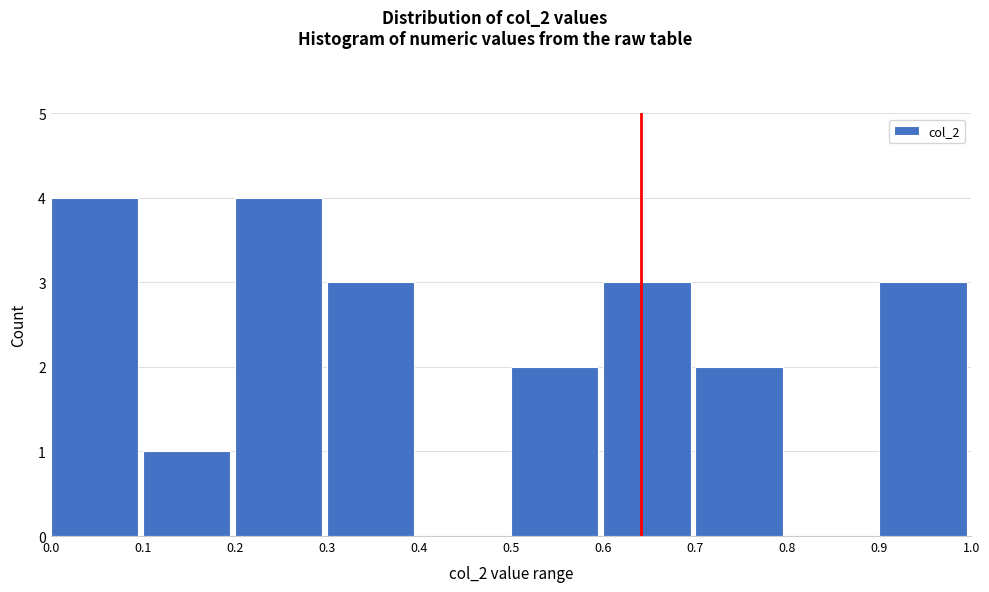

Reading left to right, list every bar in this chart as the range it spans on the x-axis followed by its height. The values are not printed on the chart, so give them approximately, as read against the axis.

0.0 to 0.1: 4
0.1 to 0.2: 1
0.2 to 0.3: 4
0.3 to 0.4: 3
0.4 to 0.5: 0
0.5 to 0.6: 2
0.6 to 0.7: 3
0.7 to 0.8: 2
0.8 to 0.9: 0
0.9 to 1.0: 3